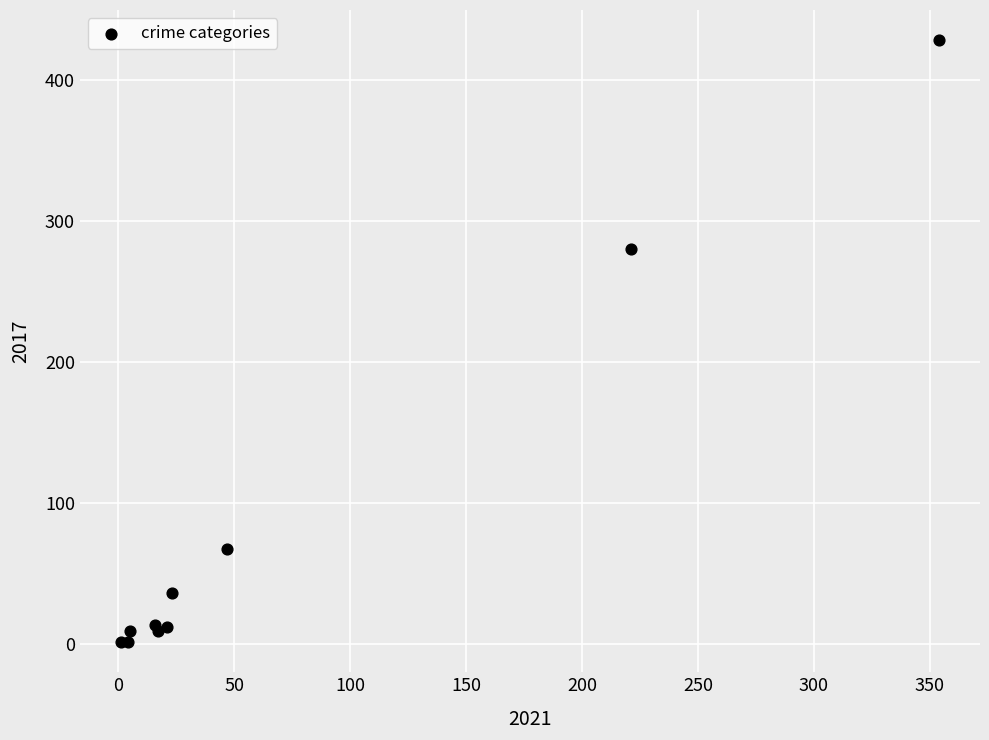

What Y value in the scatter plot is closest to 214?

280